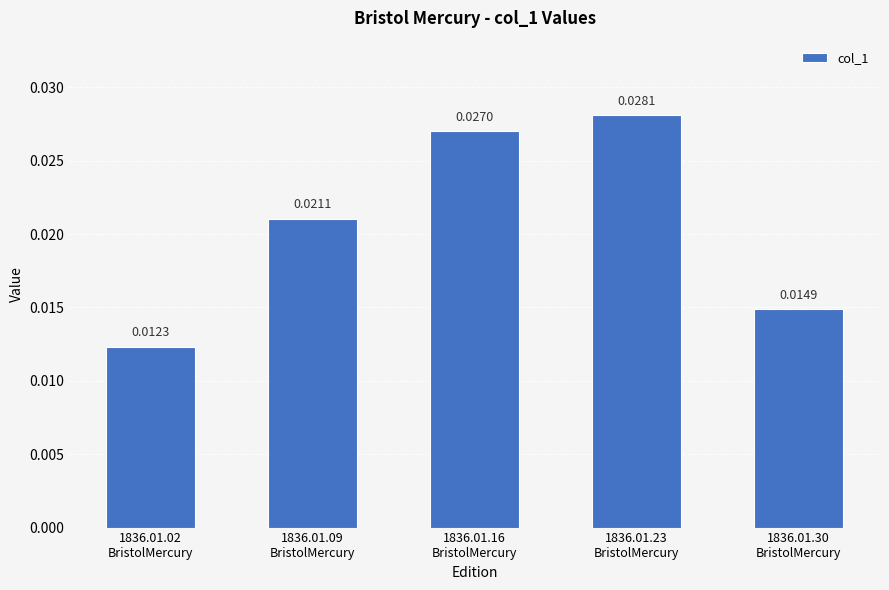

How many distinct data groups are displayed?

1